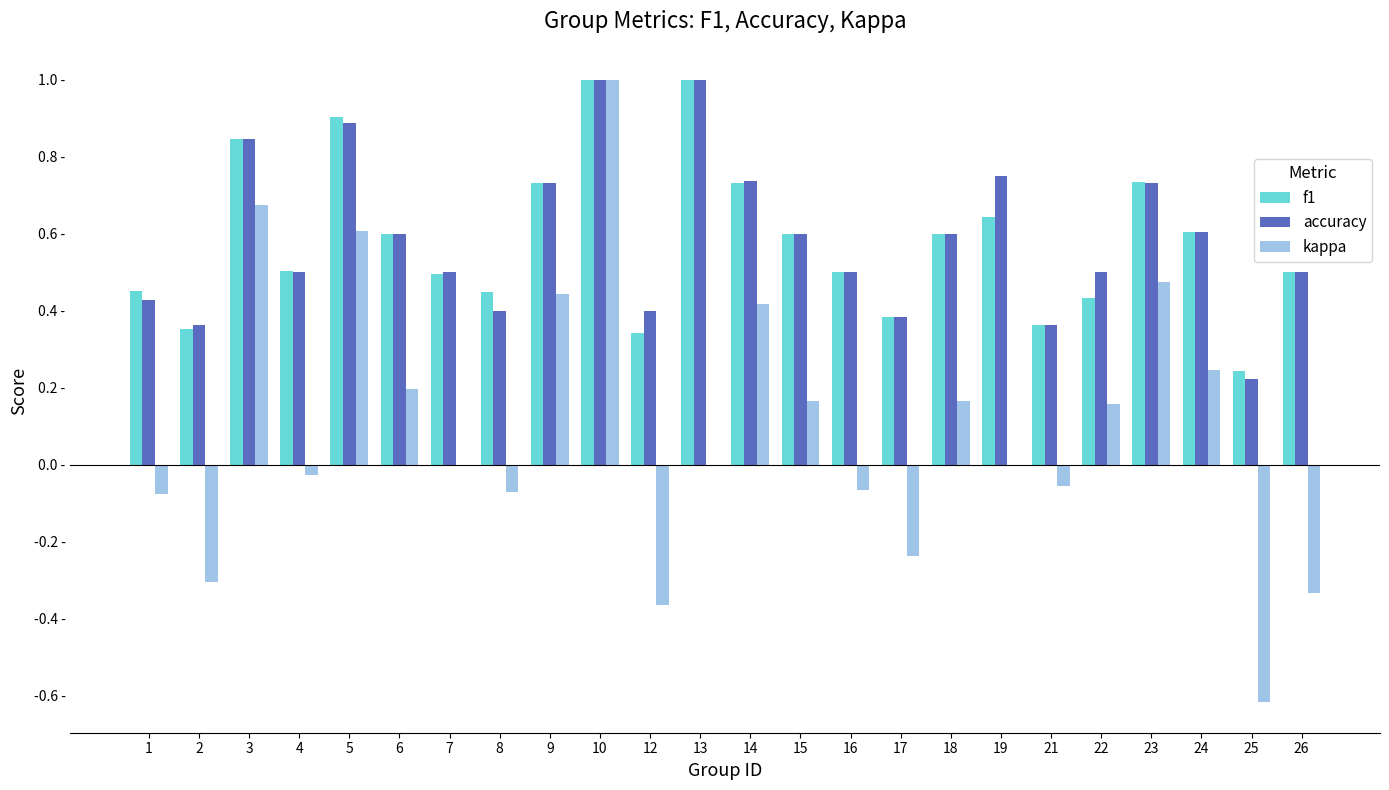

Does the chart contain stacked bars?

No